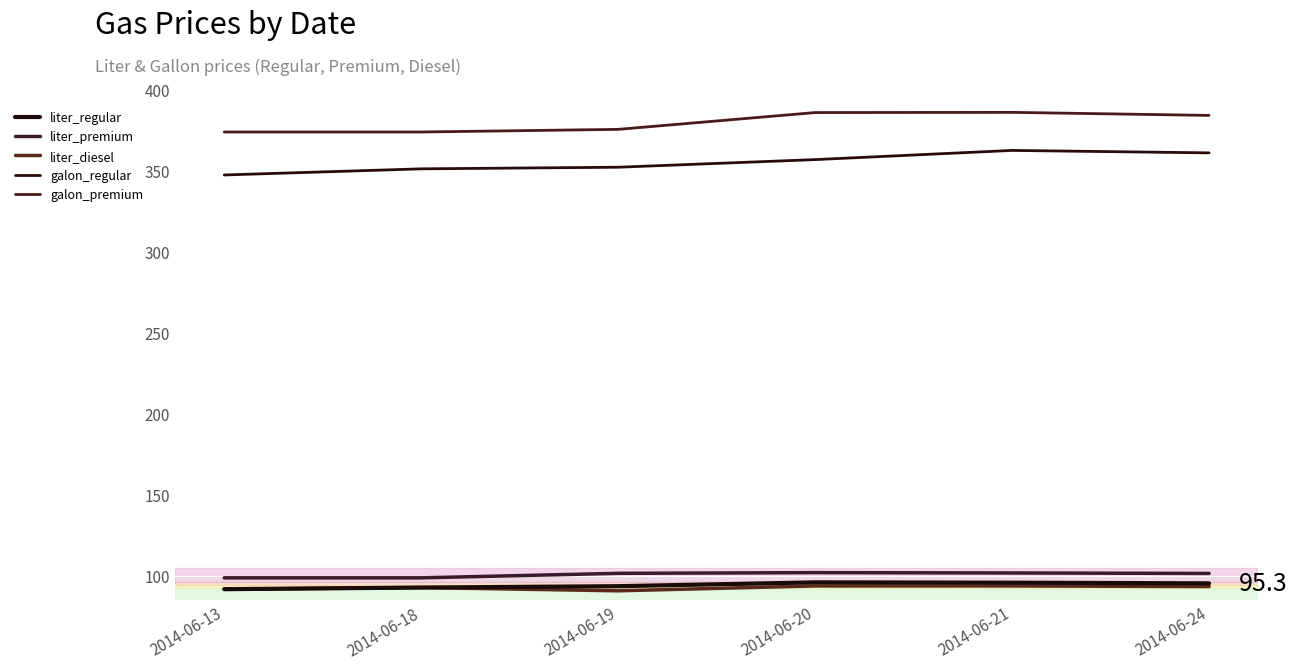

Which series has the largest total across all categories?

galon_premium